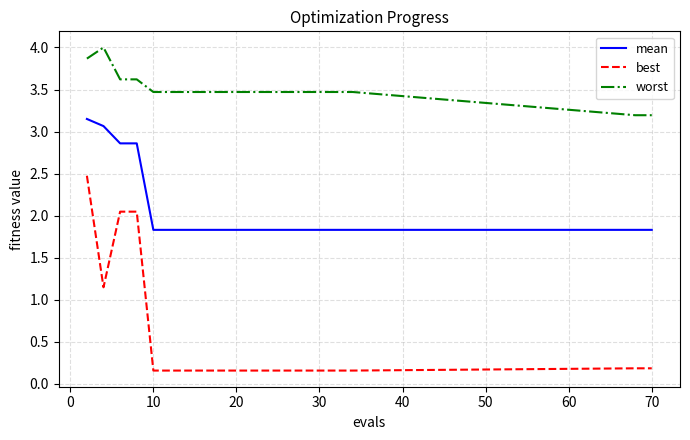

At how many categories does at least one series exceed 3?

20